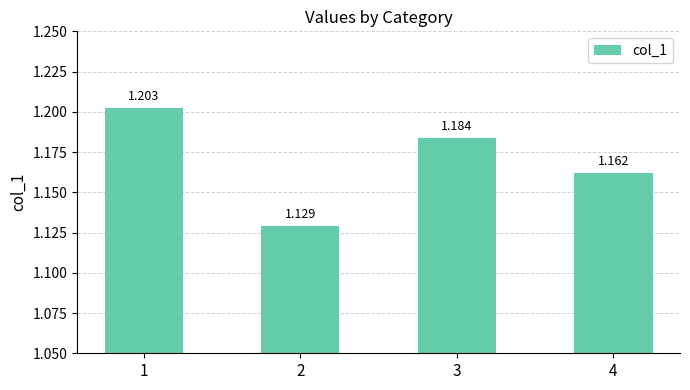

List the labels in order of value, smallest first.

2, 4, 3, 1